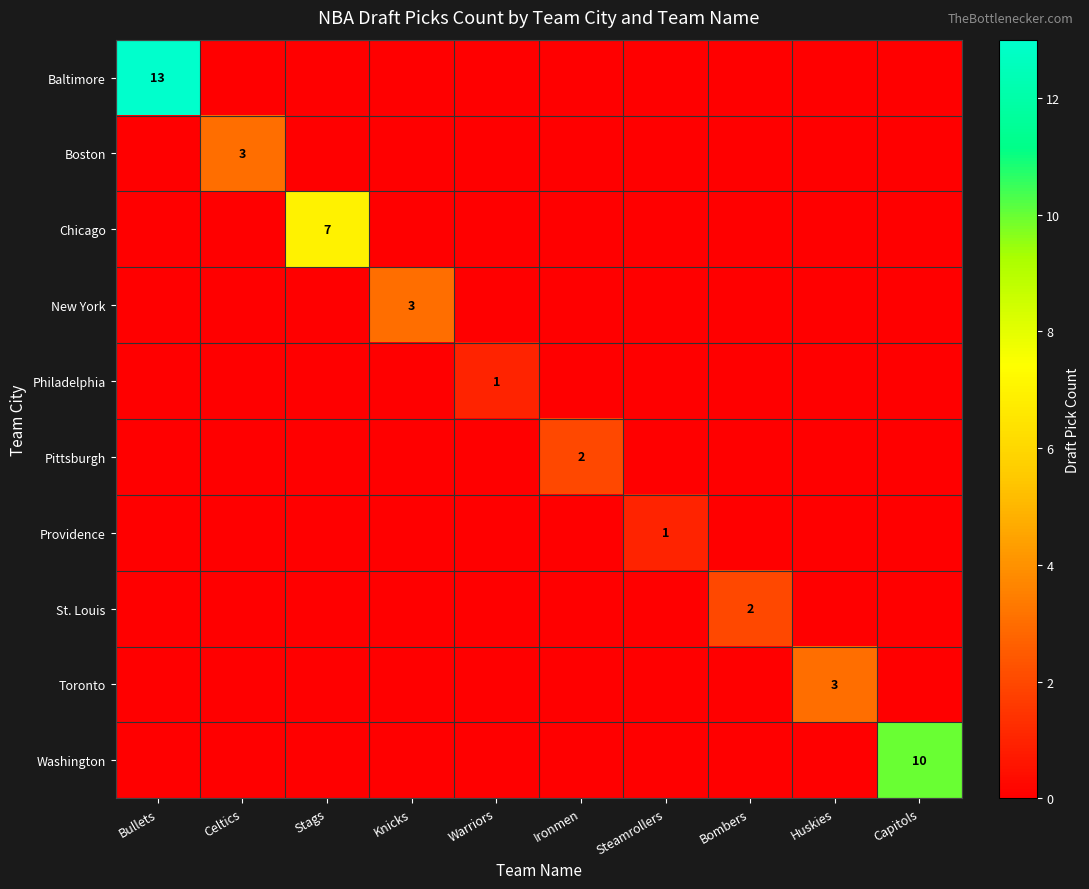

What is the difference between the highest and lowest values at Celtics?

3